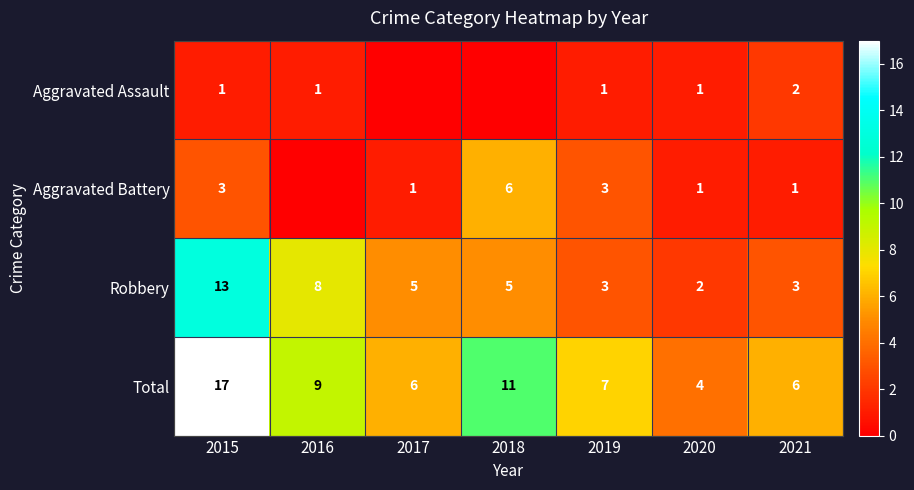

Between 2020 and 2018, which is larger?

2020